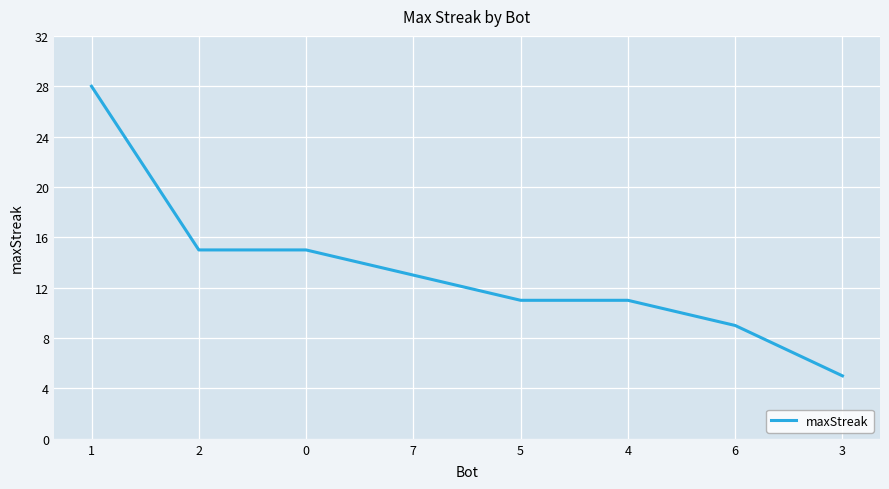

Reading left to right, list all the values displayed in this chart.

1=28	2=15	0=15	7=13	5=11	4=11	6=9	3=5